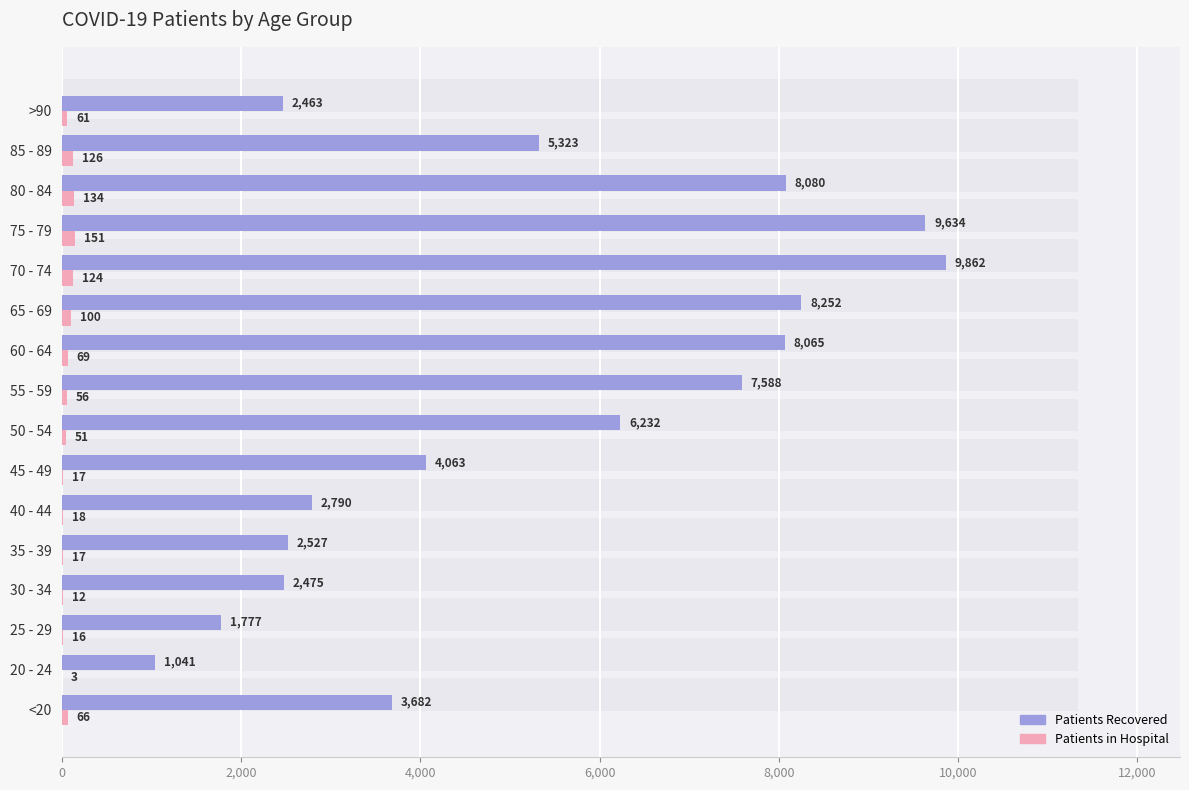

What are all the series names shown in the legend?

patients_recovered, patients_in_hospital